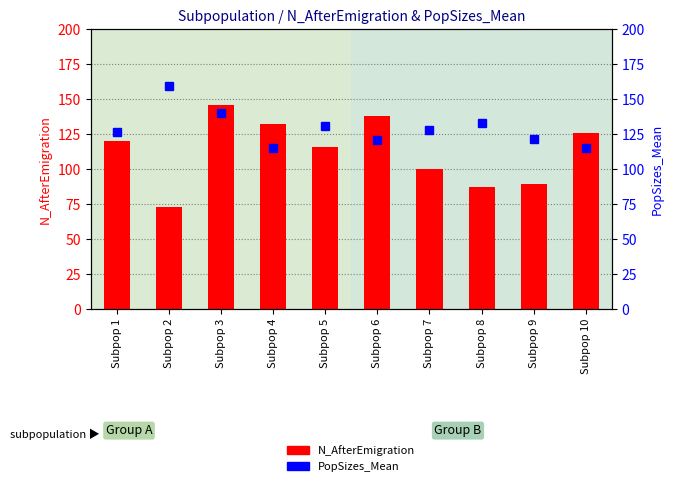

Reading right to left, list all the values displayed in this chart.

N_AfterEmigration: Subpop 10=126.0	Subpop 9=89.0	Subpop 8=87.0	Subpop 7=100.0	Subpop 6=138.0	Subpop 5=116.0	Subpop 4=132.0	Subpop 3=146.0	Subpop 2=73.0	Subpop 1=120.0
PopSizes_Mean: Subpop 10=115.4	Subpop 9=121.5	Subpop 8=133.0	Subpop 7=127.9	Subpop 6=121.1	Subpop 5=130.6	Subpop 4=114.8	Subpop 3=140.0	Subpop 2=159.4	Subpop 1=126.6